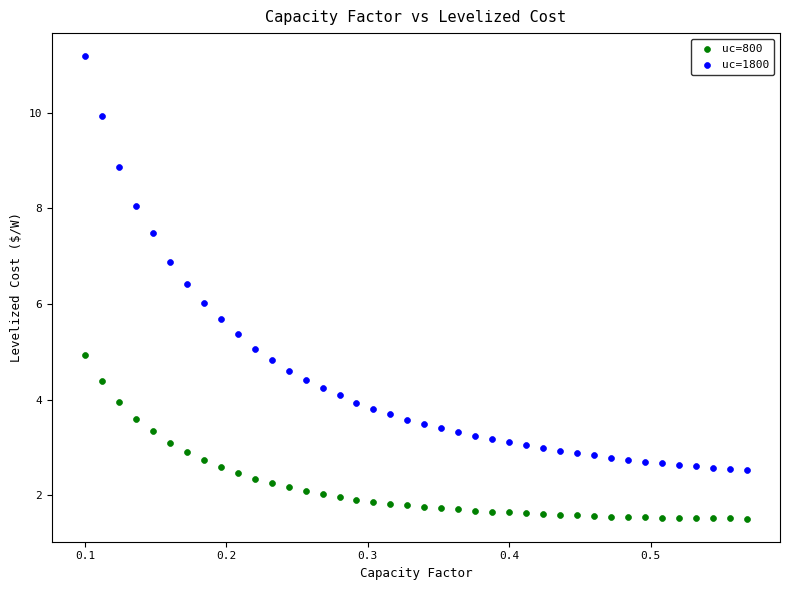

Which series has the largest Y range (max minus min)?

uc=1800